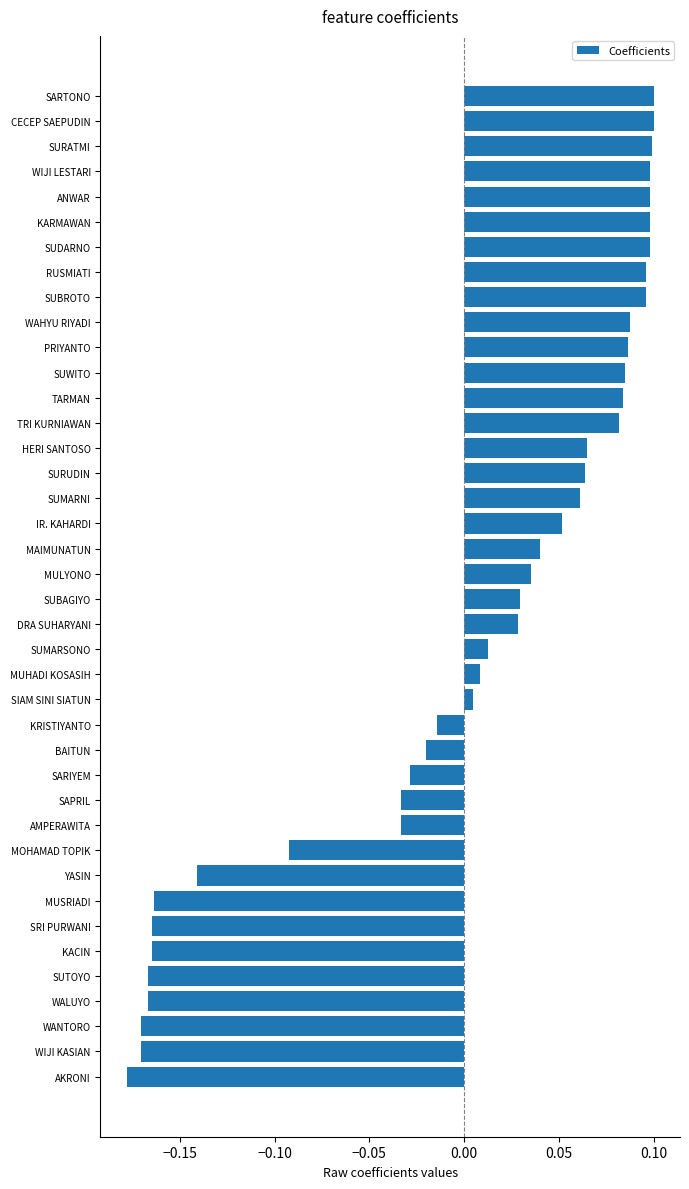

Is it true that the value at PRIYANTO is 0.1?

True